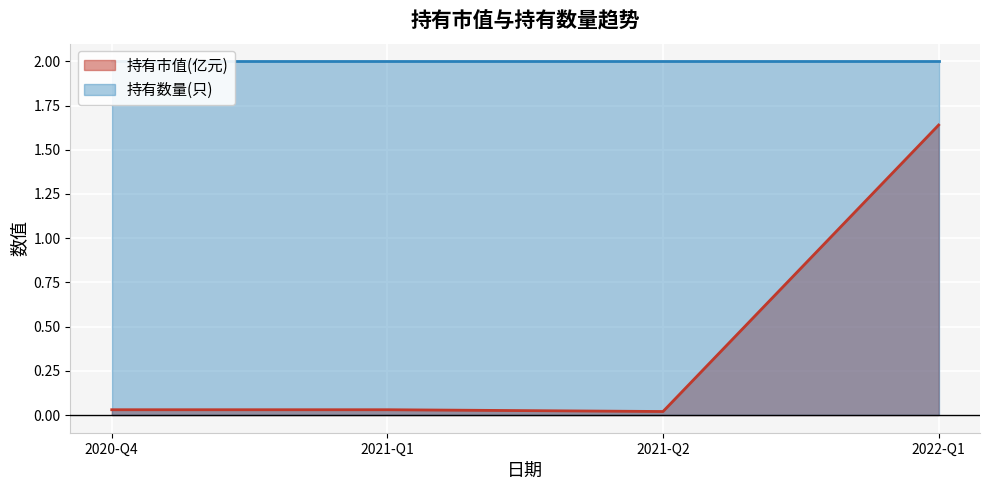

At which label is the value closest to 0?

2021-Q2